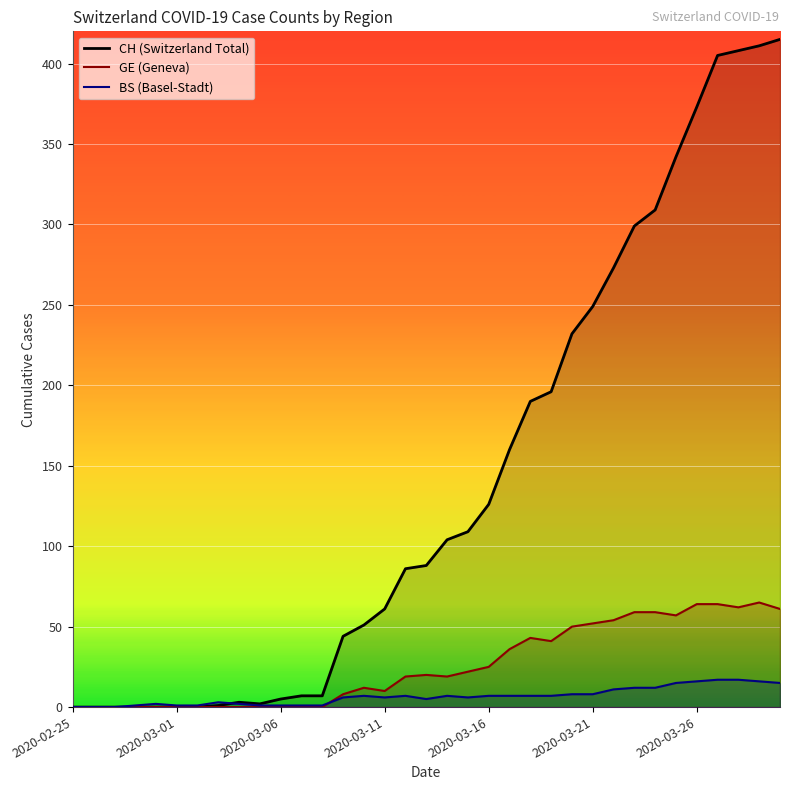

Read the BS value at 2020-03-15.

6